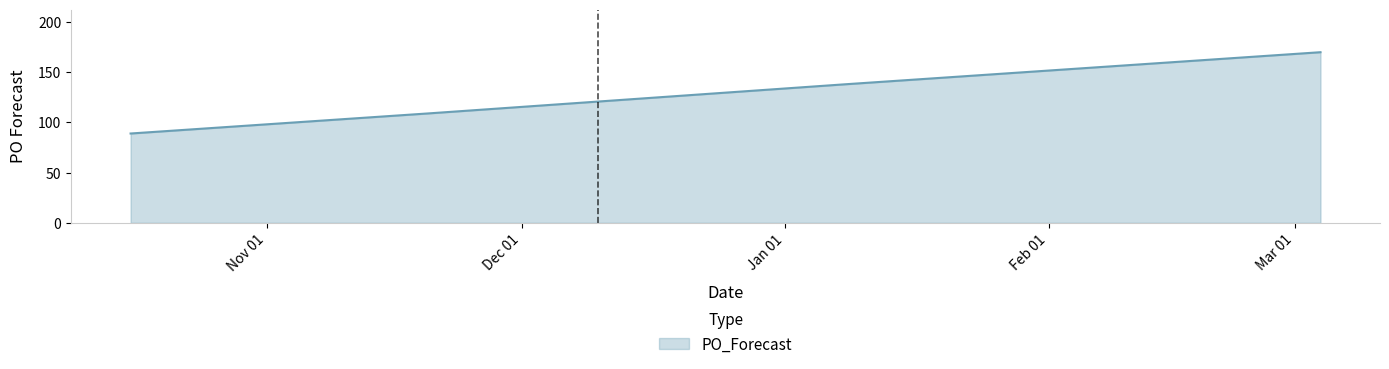

What is the smallest value displayed?

89